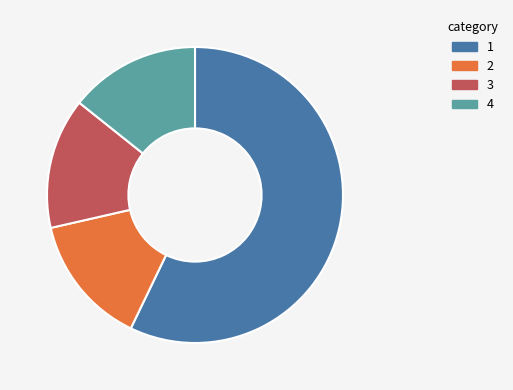

How many slices are in this pie chart?

4